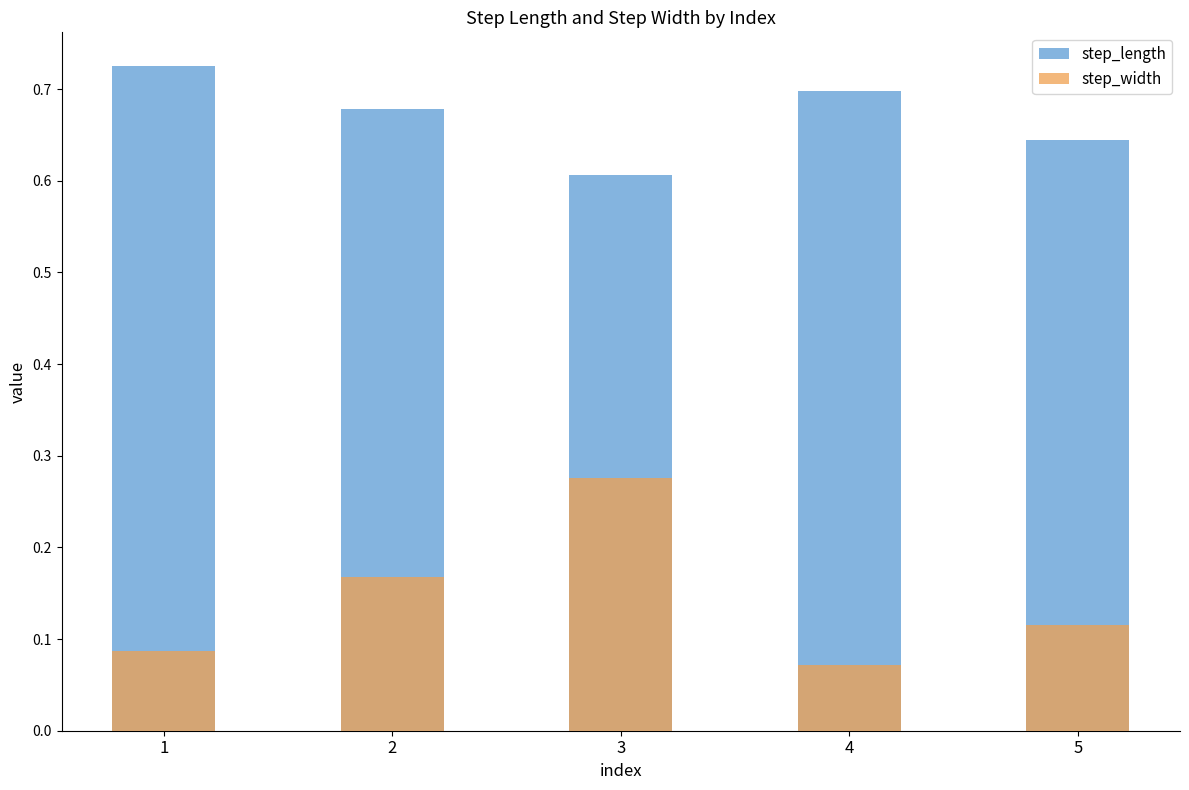

Is the value of step_width at 2 greater than the value of step_length at 3?

No